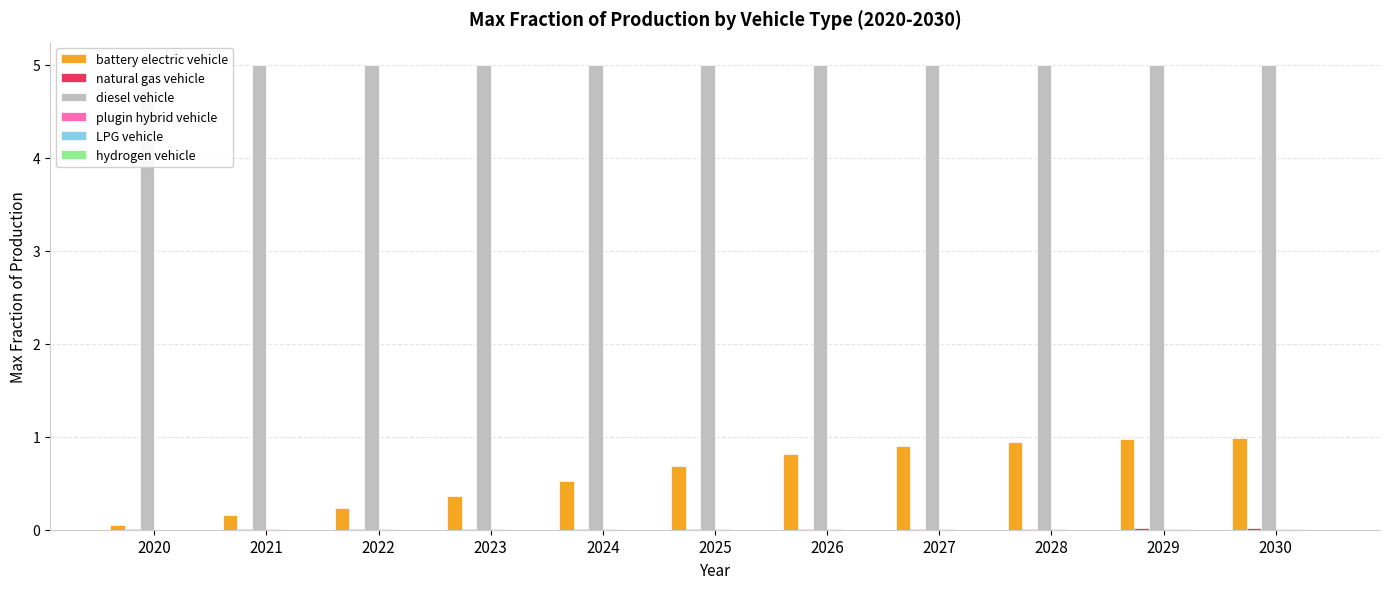

What are all the series names shown in the legend?

battery electric vehicle, natural gas vehicle, diesel vehicle, plugin hybrid vehicle, LPG vehicle, hydrogen vehicle